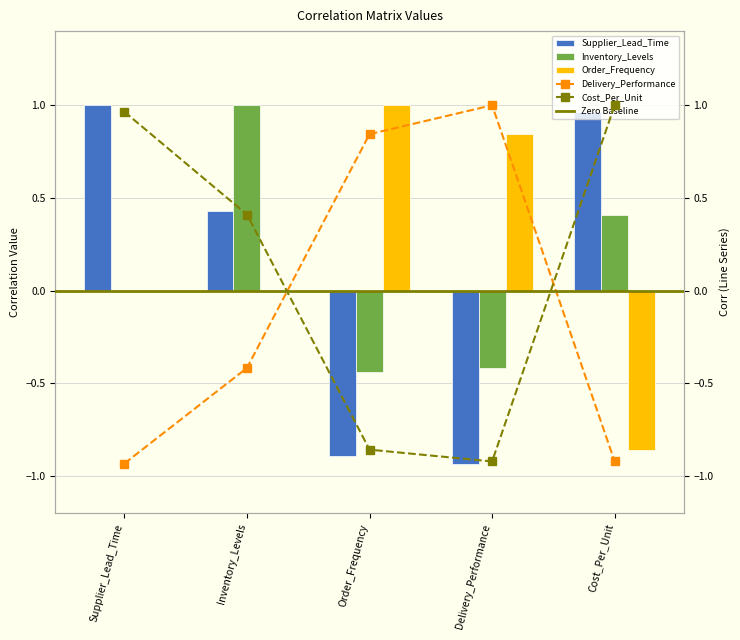

At which category does the chart reach its peak across all series?

Supplier_Lead_Time